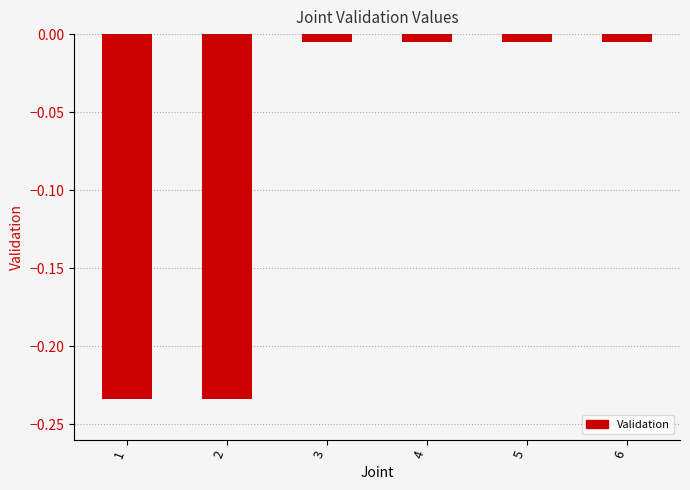

What is the change in value from 2 to 5?

+0.2